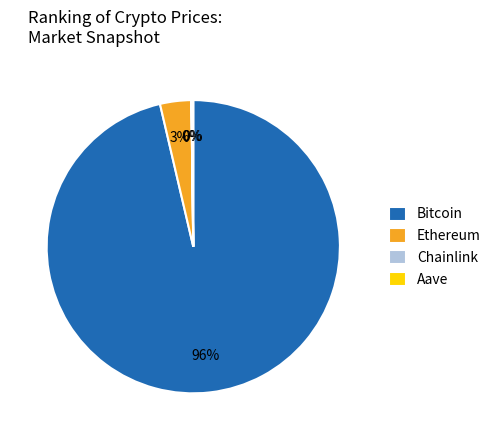

Which has a higher value, Bitcoin or Ethereum?

Bitcoin